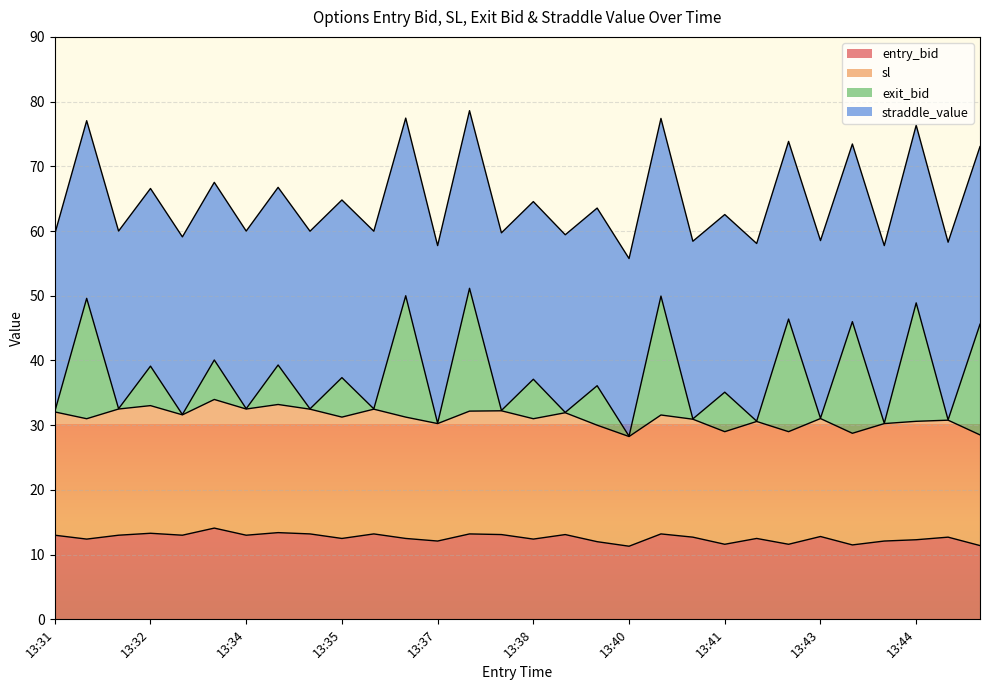

What is the total value across all series at 13:33?

76.2